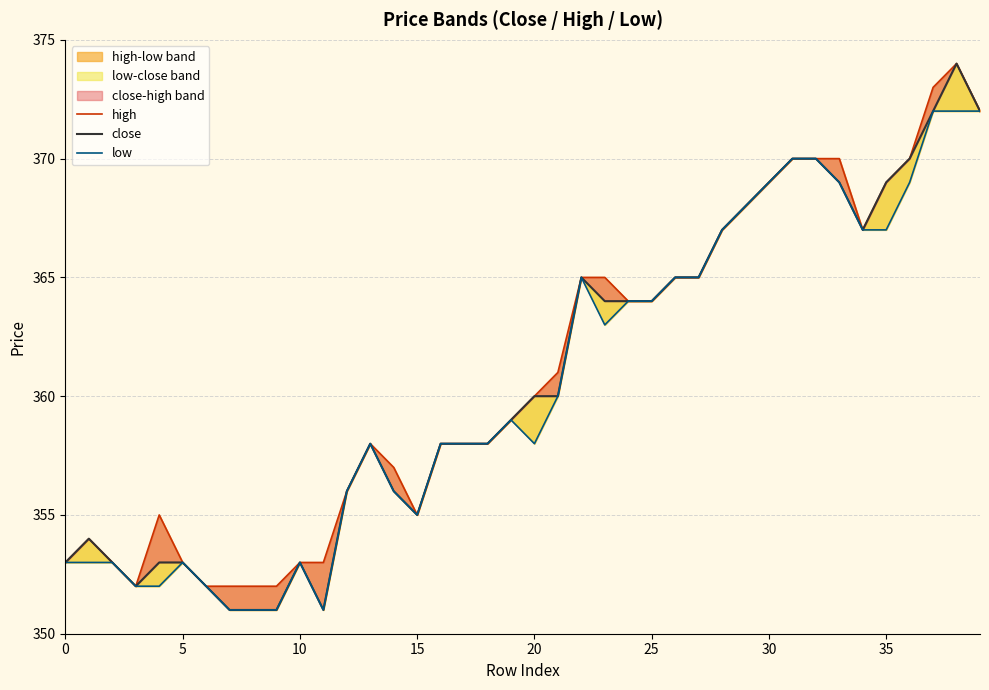

True or false: high has a value of 510 at 9.

False